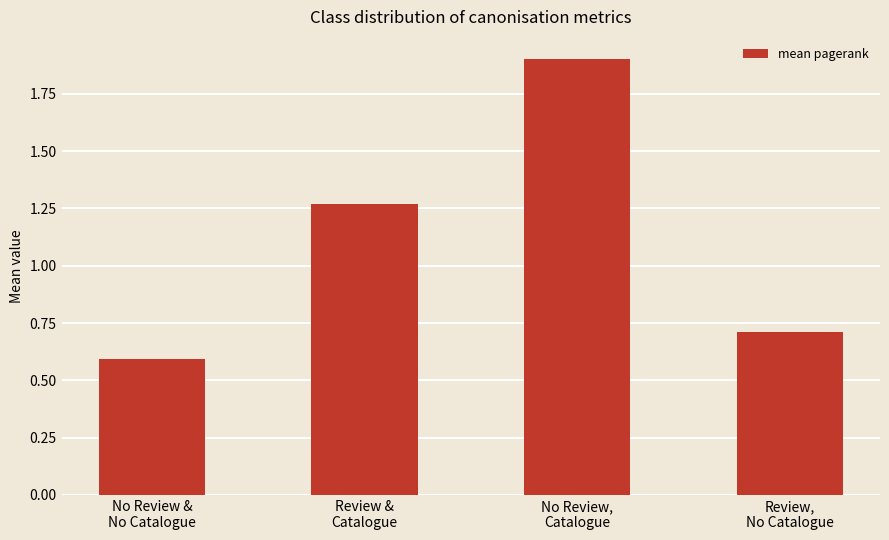

What is the difference between the second highest and minimum values?

0.7